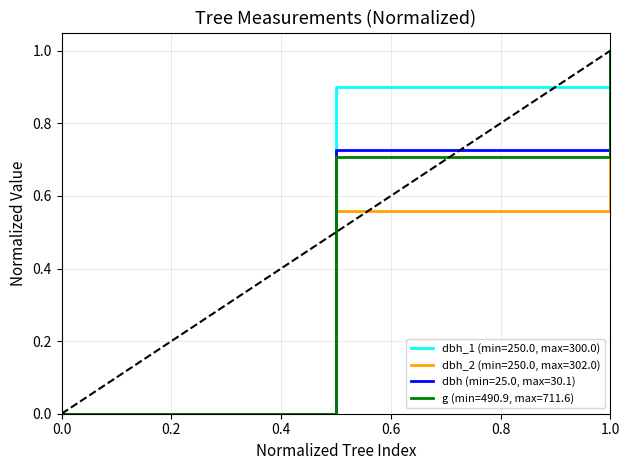

What are all the series names shown in the legend?

dbh_1 (min=250.0, max=300.0), dbh_2 (min=250.0, max=302.0), dbh (min=25.0, max=30.1), g (min=490.9, max=711.6)